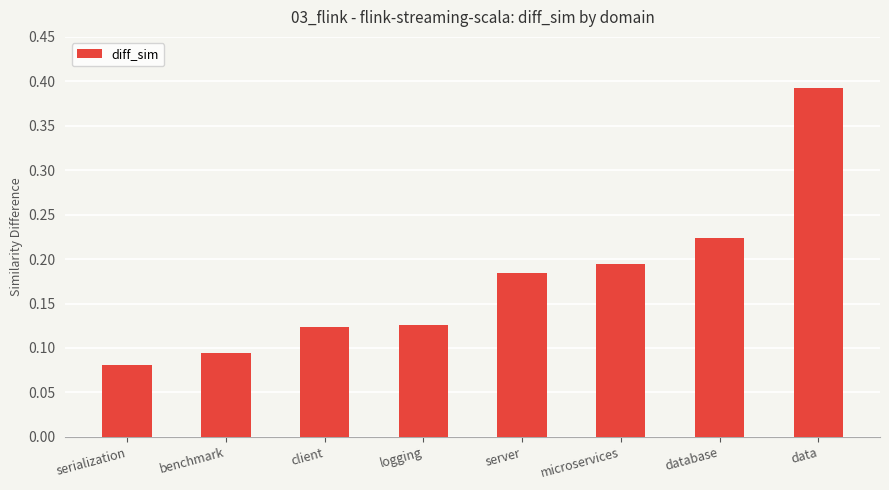

What is the label of the 5th bar from the left?

server